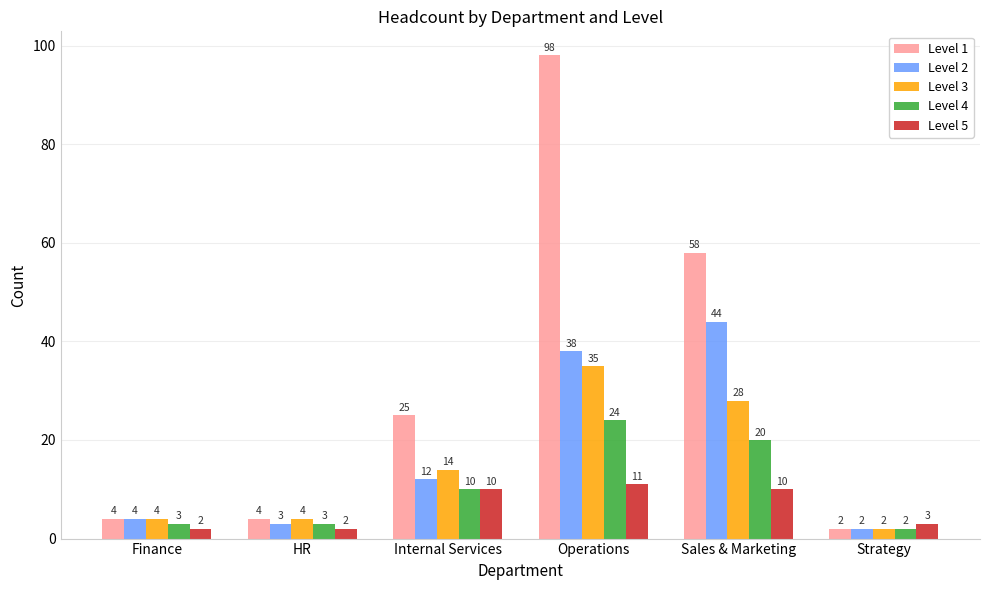

How many data points in Level 1 are less than 25?

3